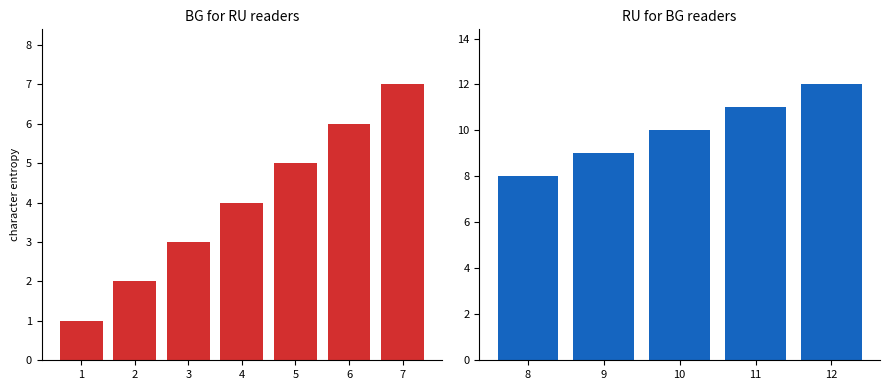

What is the value of the 8th bar from the left?

8